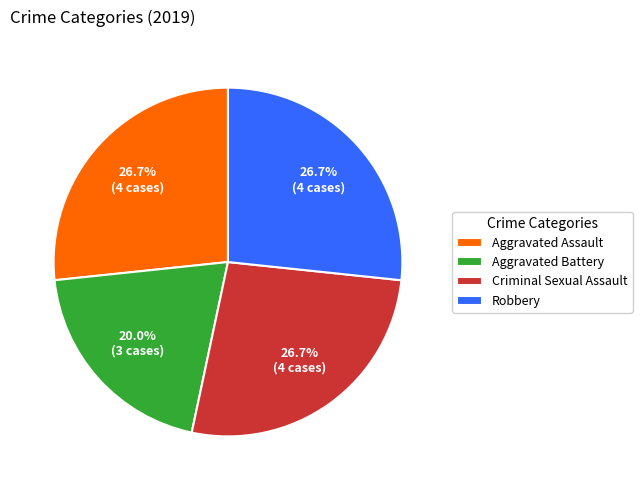

To the nearest percent, what is the difference between the largest and smallest slice percentages?

7%